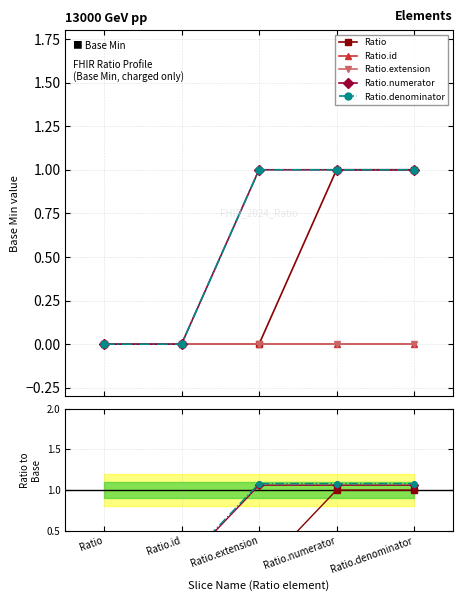

At which label does Ratio.numerator reach its peak?

Ratio.extension